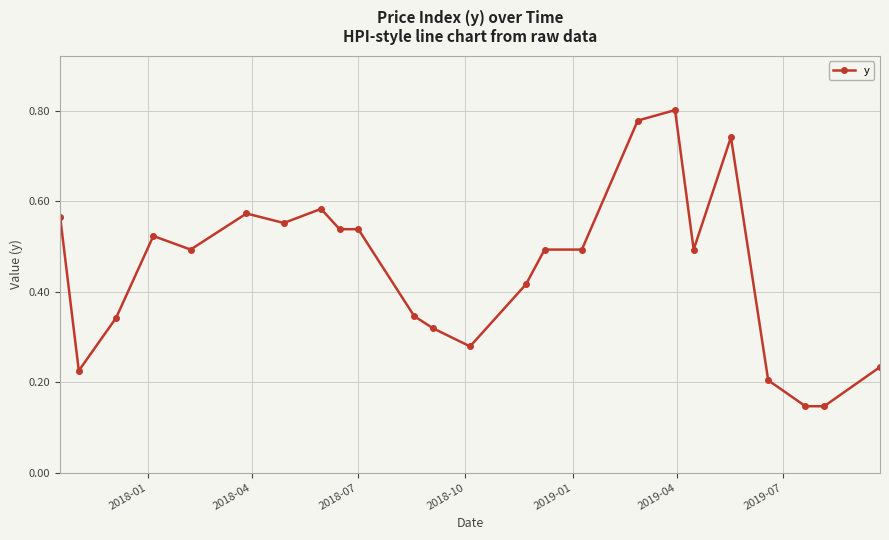

True or false: there are more than 2 points higher than both neighbors.

True